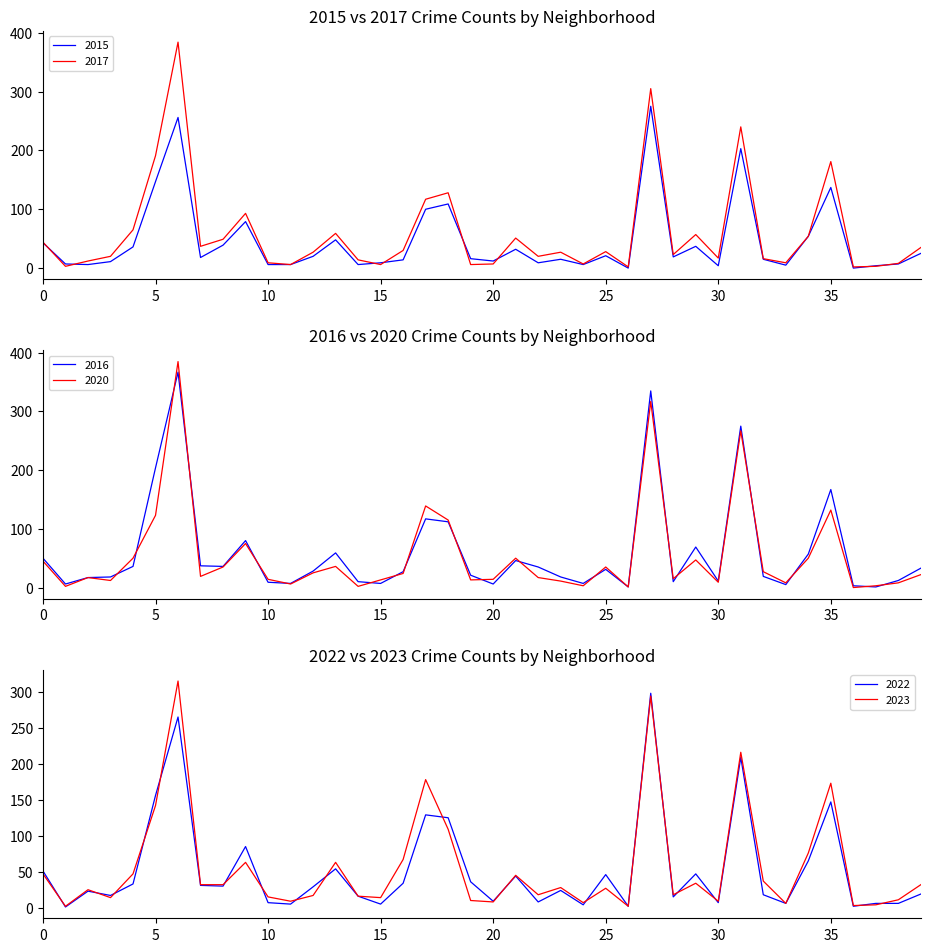

What is the sum of all 2015 values?

1856